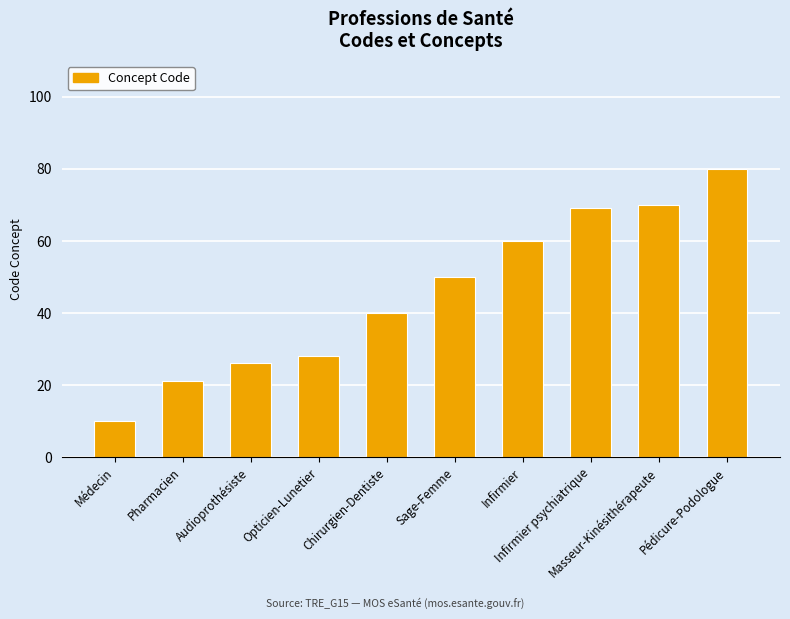

How many bars are there in total?

10